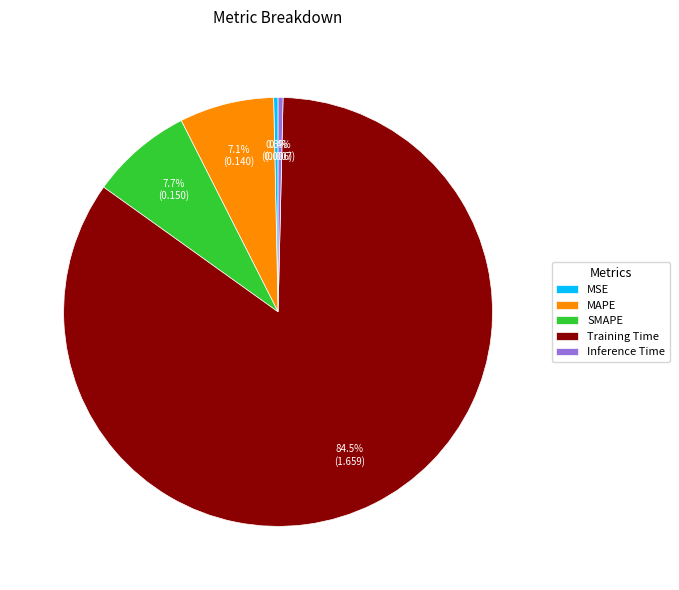

True or false: SMAPE accounts for 1% of the total.

False